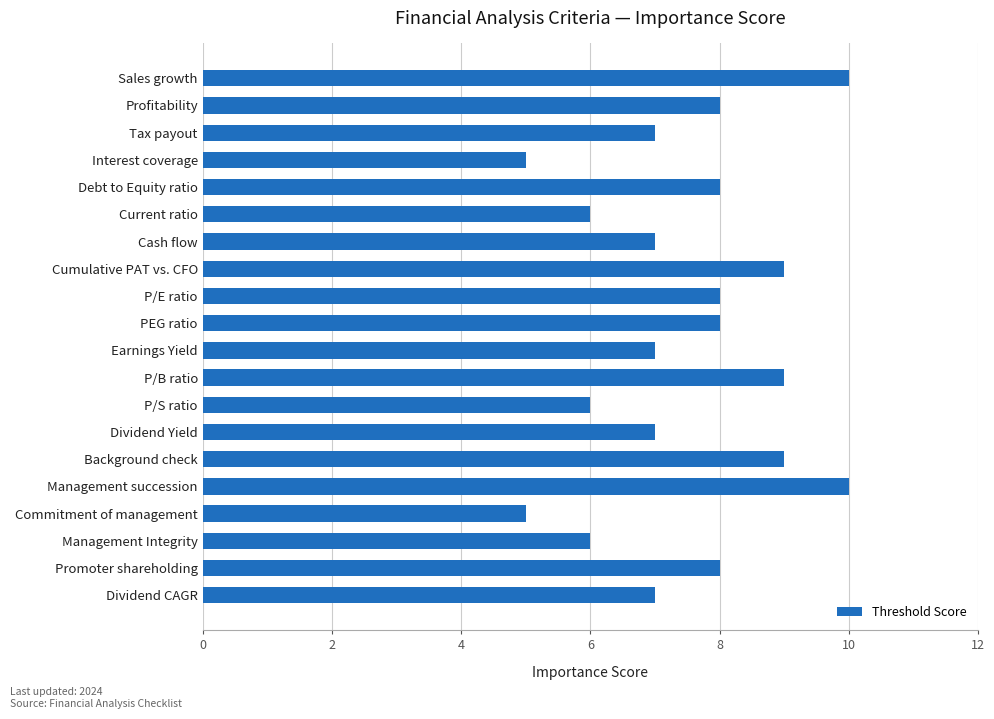

The value at Cumulative PAT vs. CFO is 13. True or false?

False